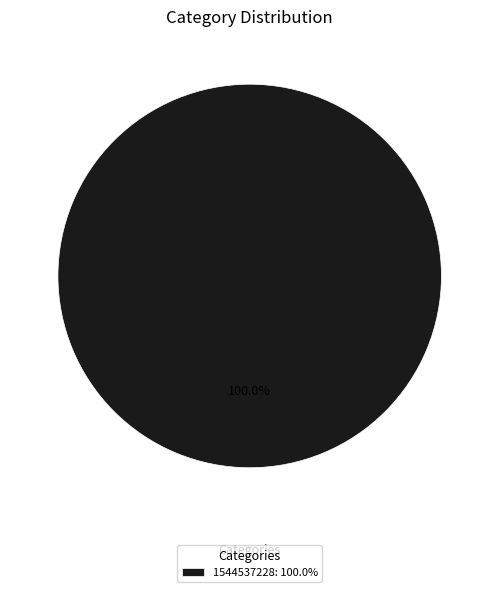

Which category accounts for the majority?

1544537228: 100.0%